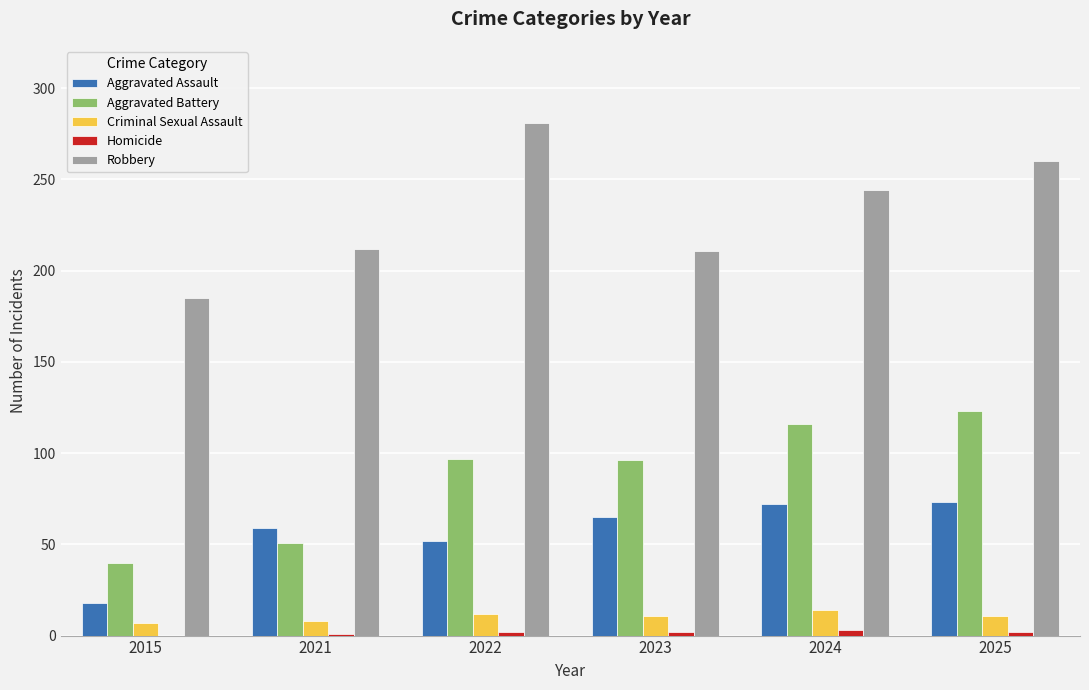

At which category is the sum across all series the highest?

2025